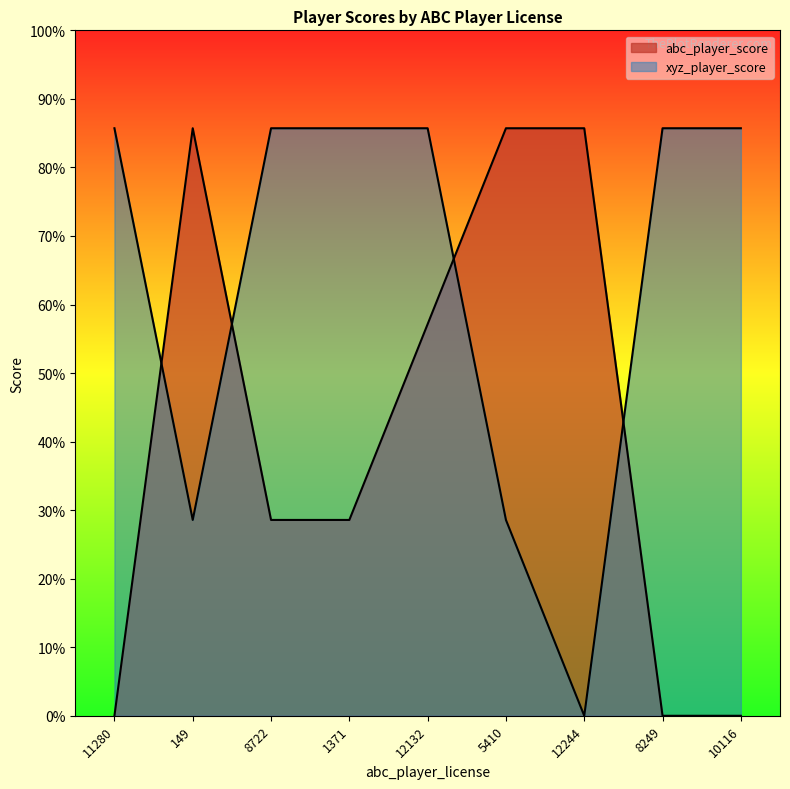

Count the abc_player_score values in the range 0 to 3.

9